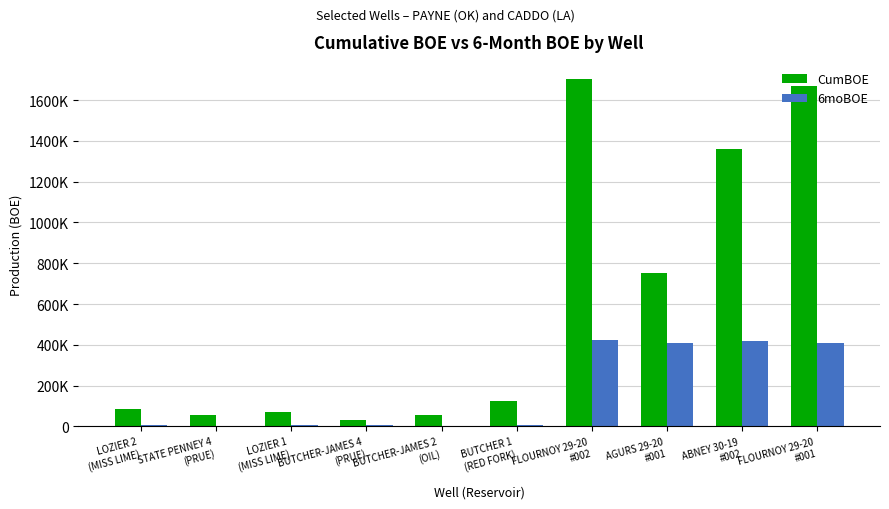

Reading left to right, what are all the values shown in this chart?

CumBOE: LOZIER 2
(MISS LIME)=87047	STATE PENNEY 4
(PRUE)=53549	LOZIER 1
(MISS LIME)=72085	BUTCHER-JAMES 4
(PRUE)=30933	BUTCHER-JAMES 2
(OIL)=57543	BUTCHER 1
(RED FORK)=122700	FLOURNOY 29-20
#002=1702182	AGURS 29-20
#001=750558	ABNEY 30-19
#002=1358617	FLOURNOY 29-20
#001=1667351
6moBOE: LOZIER 2
(MISS LIME)=7126	STATE PENNEY 4
(PRUE)=3446	LOZIER 1
(MISS LIME)=6511	BUTCHER-JAMES 4
(PRUE)=4597	BUTCHER-JAMES 2
(OIL)=470	BUTCHER 1
(RED FORK)=6206	FLOURNOY 29-20
#002=423235	AGURS 29-20
#001=406646	ABNEY 30-19
#002=420862	FLOURNOY 29-20
#001=407874